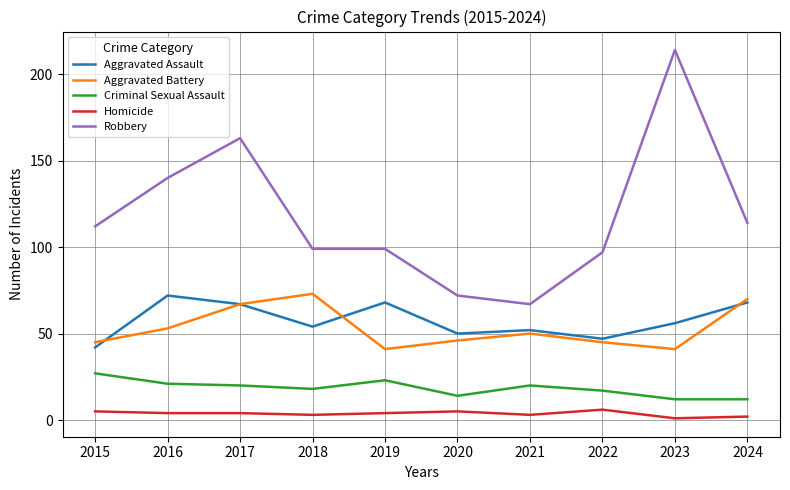

Reading right to left, what are all the values shown in this chart?

Aggravated Assault: 2024=68	2023=56	2022=47	2021=52	2020=50	2019=68	2018=54	2017=67	2016=72	2015=42
Aggravated Battery: 2024=70	2023=41	2022=45	2021=50	2020=46	2019=41	2018=73	2017=67	2016=53	2015=45
Criminal Sexual Assault: 2024=12	2023=12	2022=17	2021=20	2020=14	2019=23	2018=18	2017=20	2016=21	2015=27
Homicide: 2024=2	2023=1	2022=6	2021=3	2020=5	2019=4	2018=3	2017=4	2016=4	2015=5
Robbery: 2024=114	2023=214	2022=97	2021=67	2020=72	2019=99	2018=99	2017=163	2016=140	2015=112